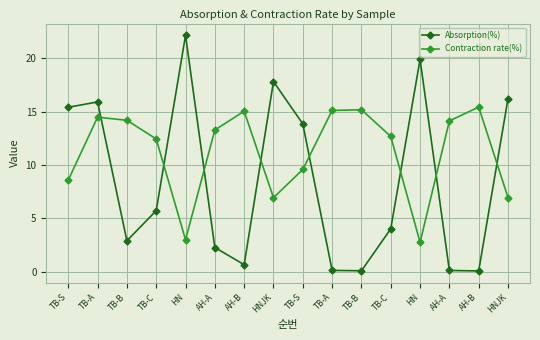

What are all the series names shown in the legend?

Absorption(%), Contraction rate(%)